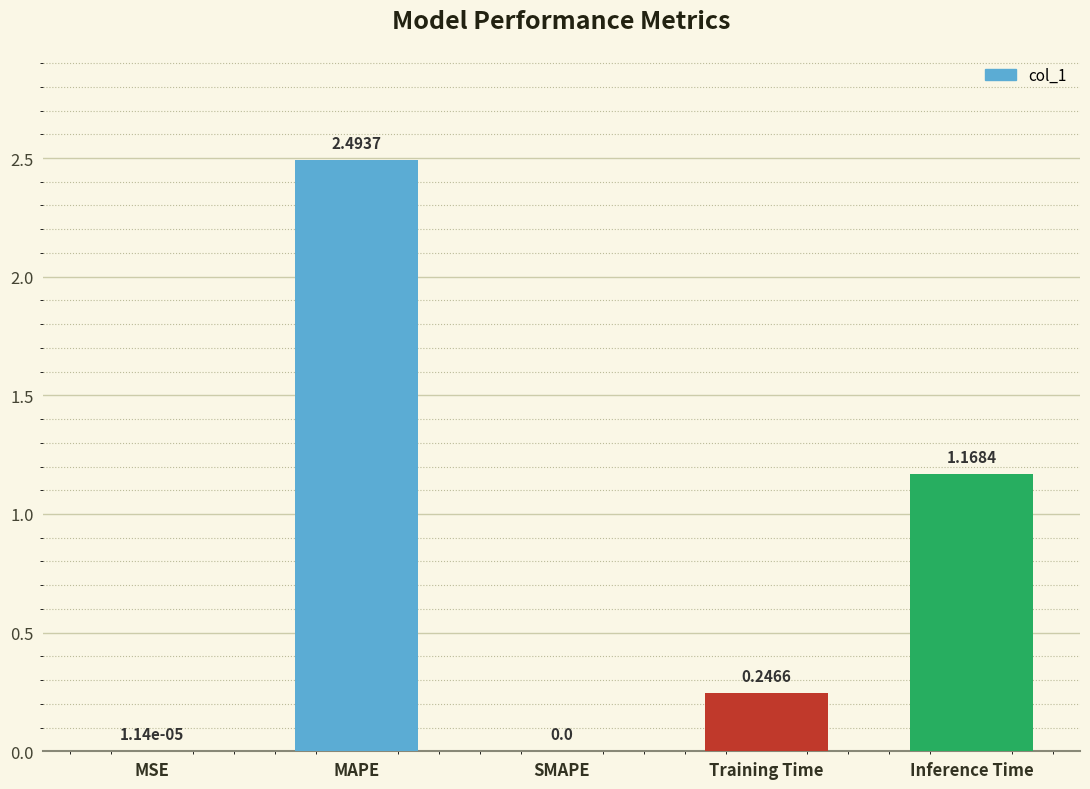

At which label is the value closest to 1?

Inference Time